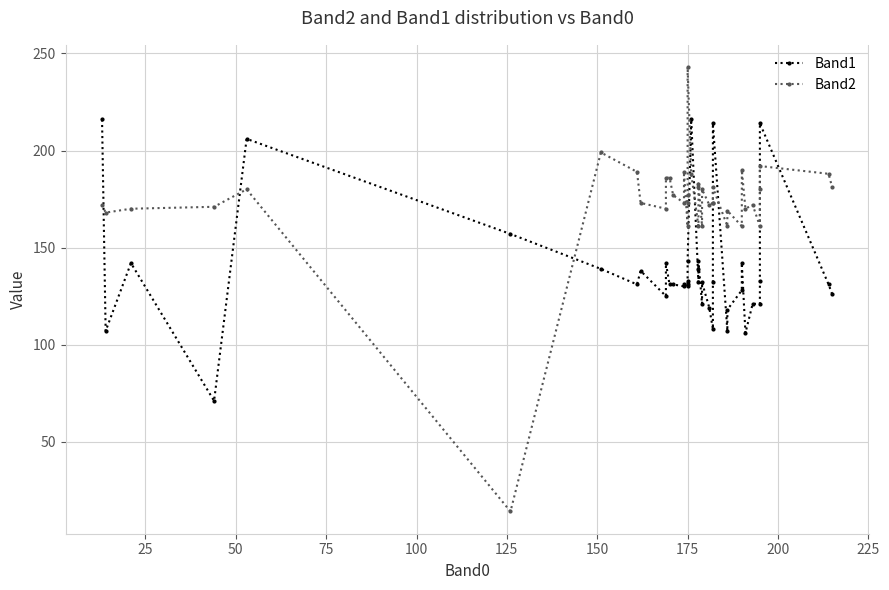

Count the number of data series in this chart.

2